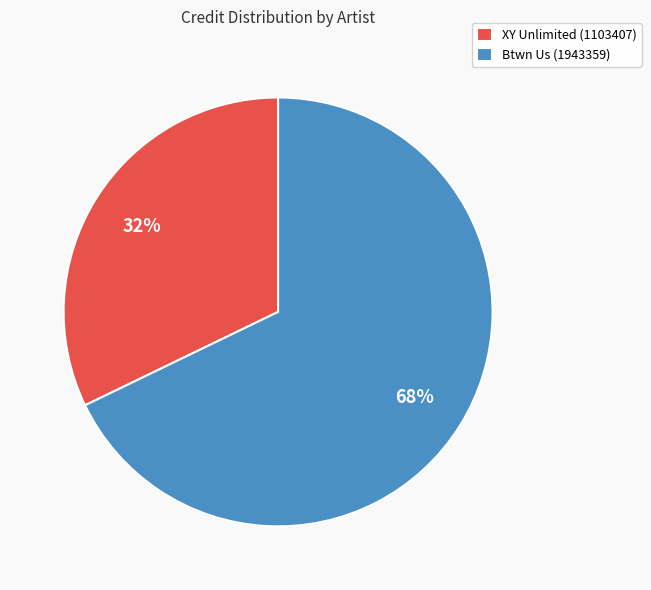

Count the number of slices in the pie.

2